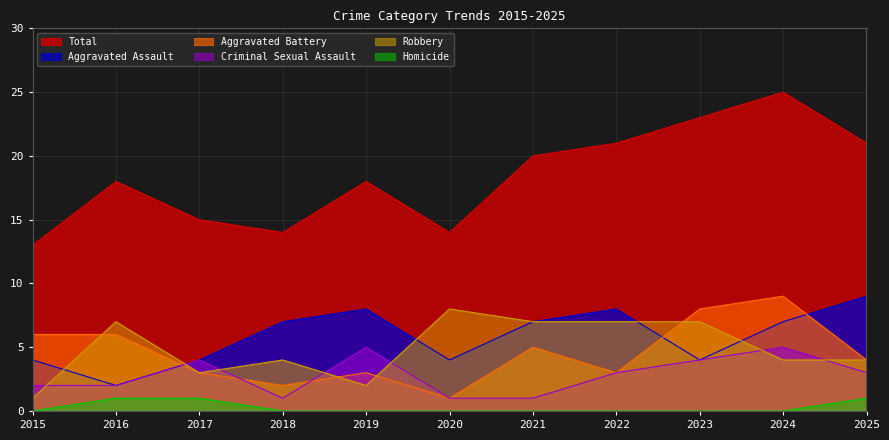

In Robbery, how many points are lower than both neighbors (excluding endpoints)?

2